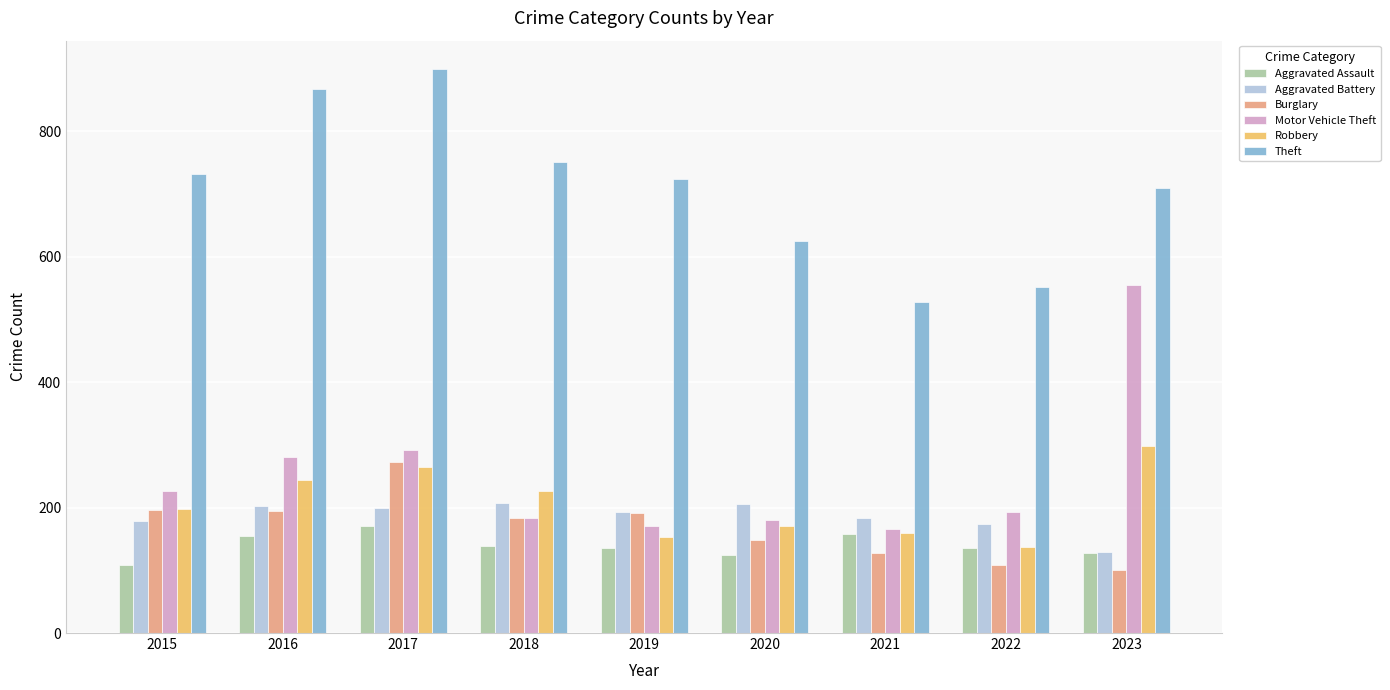

What is the sum of the Aggravated Assault values at 2022 and 2019?

271